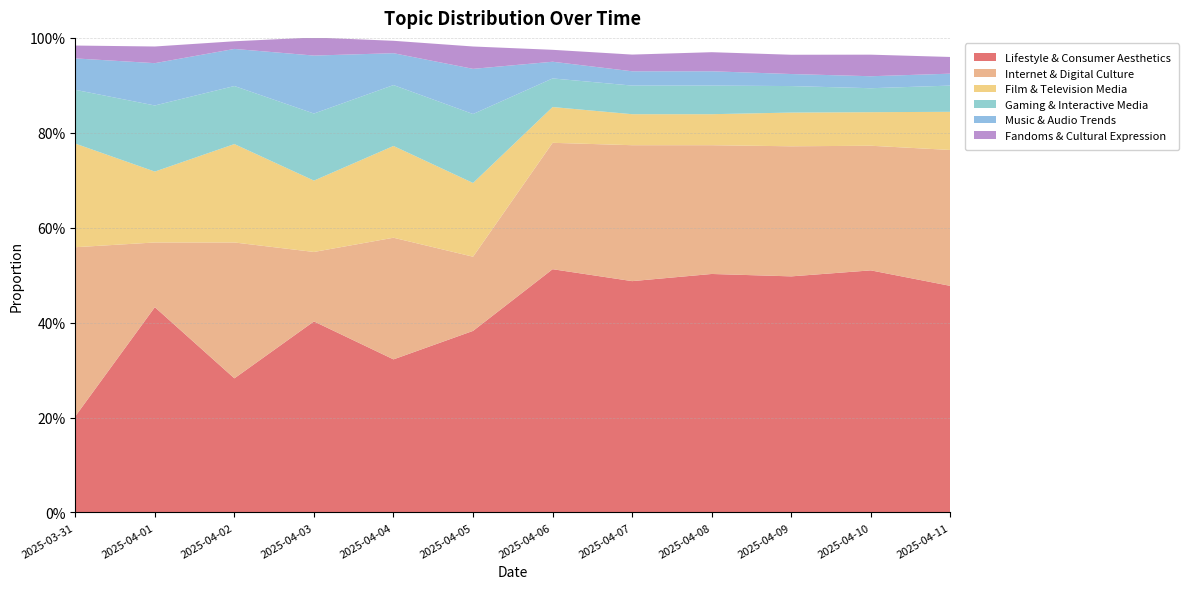

Reading left to right, transcribe all the data shown in this chart.

Lifestyle & Consumer Aesthetics: 0.2	0.4	0.3	0.4	0.3	0.4	0.5	0.5	0.5	0.5	0.5	0.5
Internet & Digital Culture: 0.4	0.1	0.3	0.1	0.3	0.2	0.3	0.3	0.3	0.3	0.3	0.3
Film & Television Media: 0.2	0.1	0.2	0.2	0.2	0.2	0.1	0.1	0.1	0.1	0.1	0.1
Gaming & Interactive Media: 0.1	0.1	0.1	0.1	0.1	0.1	0.1	0.1	0.1	0.1	0.1	0.1
Music & Audio Trends: 0.1	0.1	0.1	0.1	0.1	0.1	0.0	0.0	0.0	0.0	0.0	0.0
Fandoms & Cultural Expression: 0.0	0.0	0.0	0.0	0.0	0.0	0.0	0.0	0.0	0.0	0.0	0.0